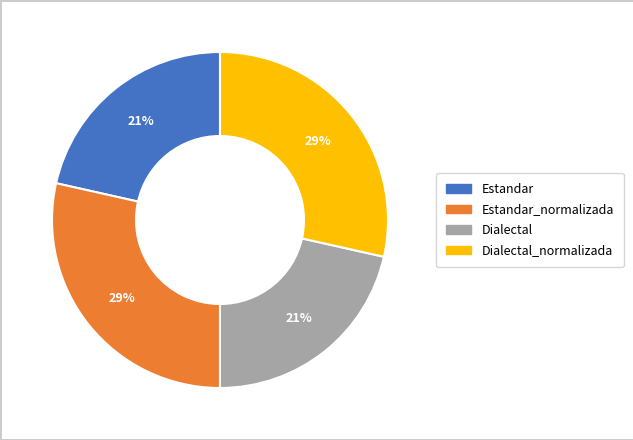

To the nearest percent, what is the average slice percentage?

25%